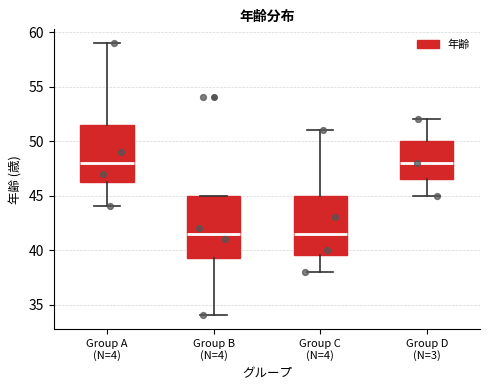

Where does the median line of the box for Group C (N=4) sit on the y-axis? The values are not printed on the chart, so give them approximately, as read against the axis.

41.5